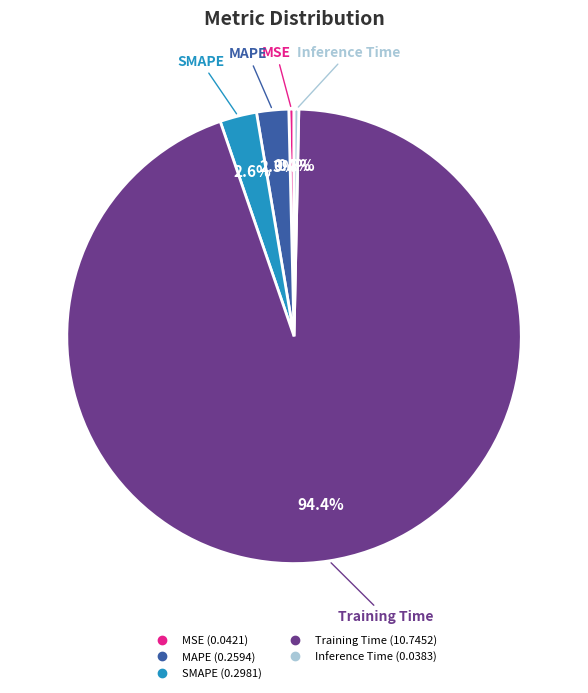

Which category accounts for the majority?

Training Time